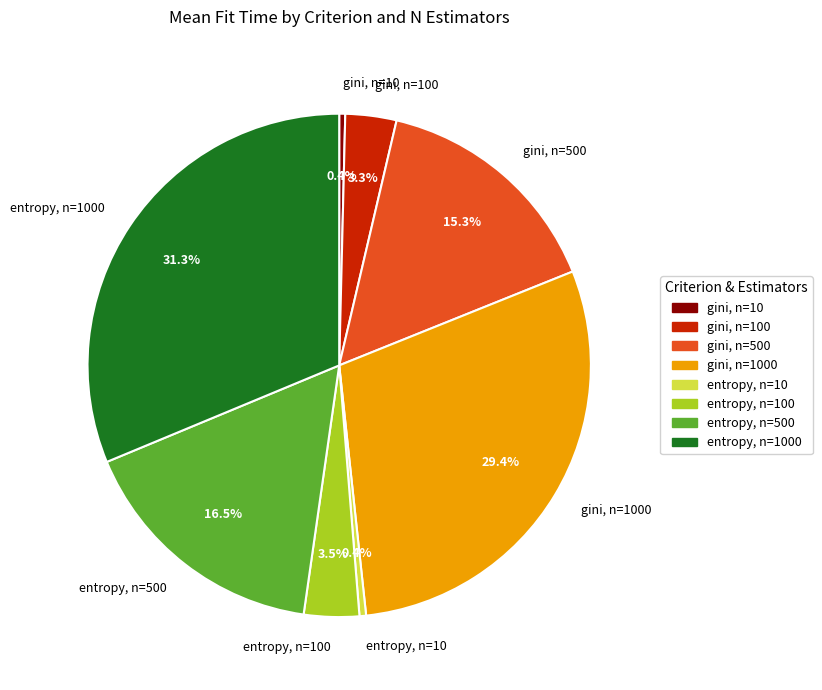

How many segments does this pie chart have?

8